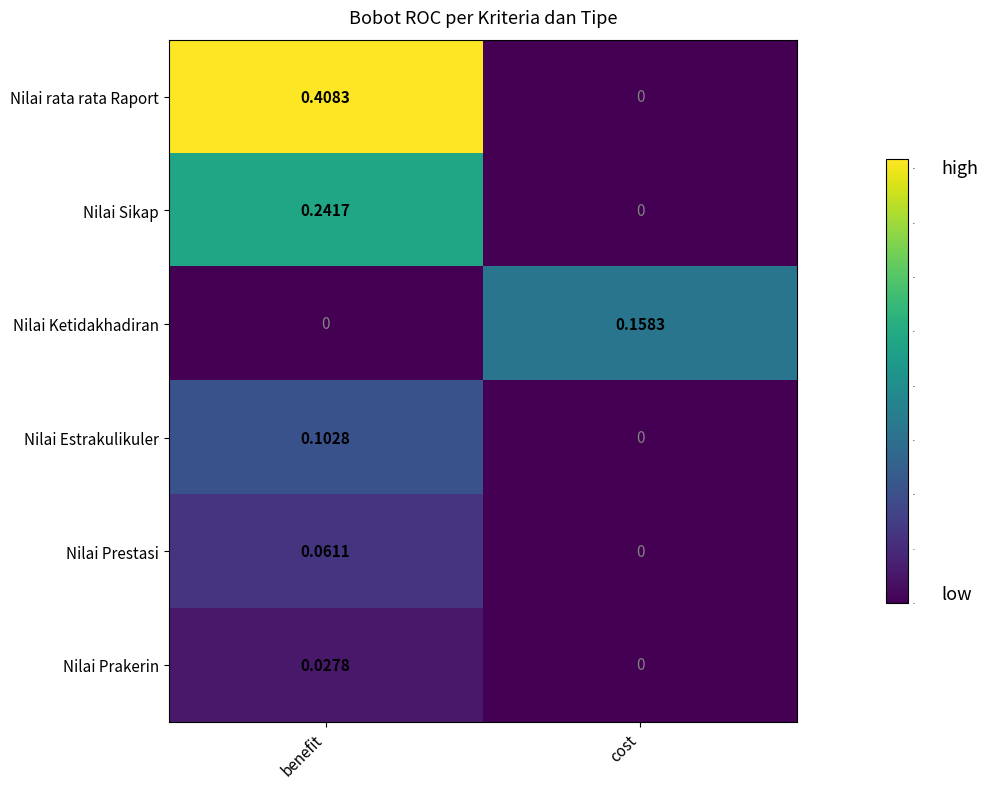

Which series changed the most between benefit and cost?

Nilai rata rata Raport